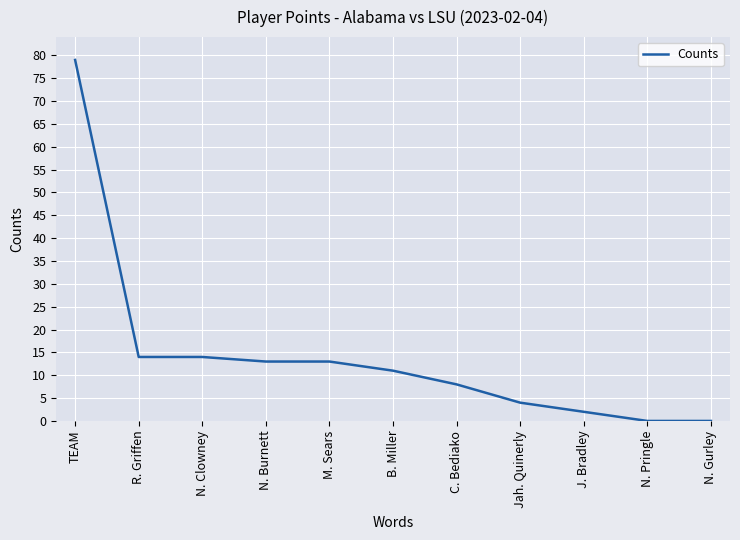

The chart shows a value of 0 at N. Gurley. True or false?

True